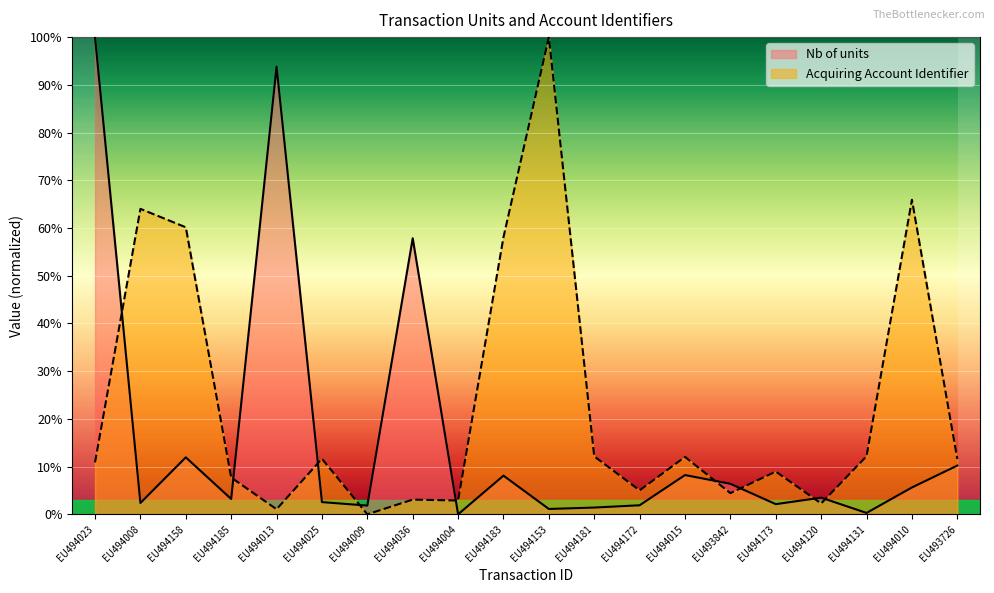

Which series changed the most between EU494023 and EU493726?

Nb of units